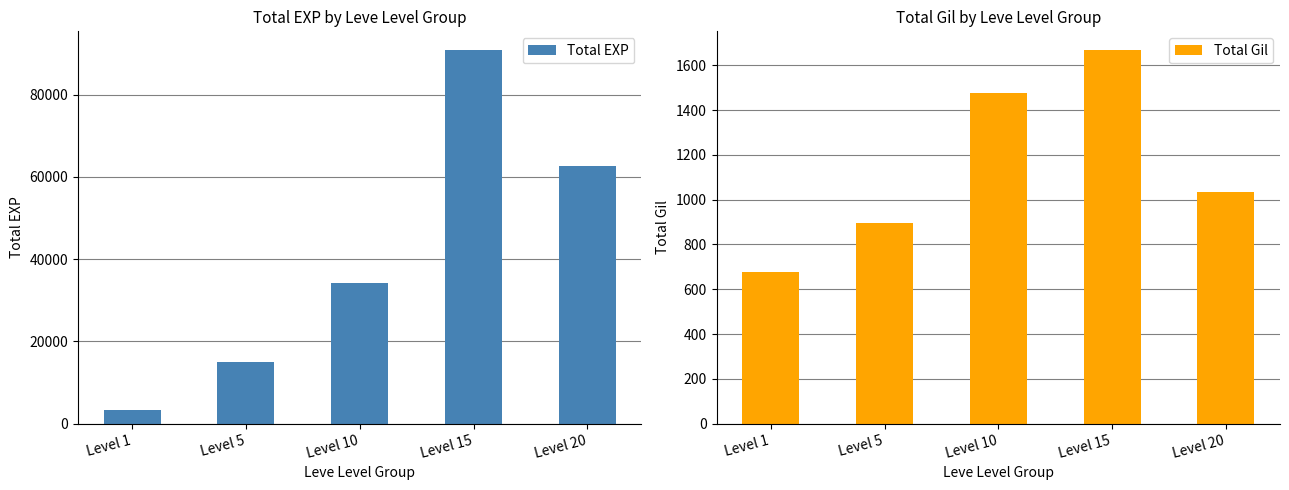

At which category is the sum across all series the highest?

Level 15